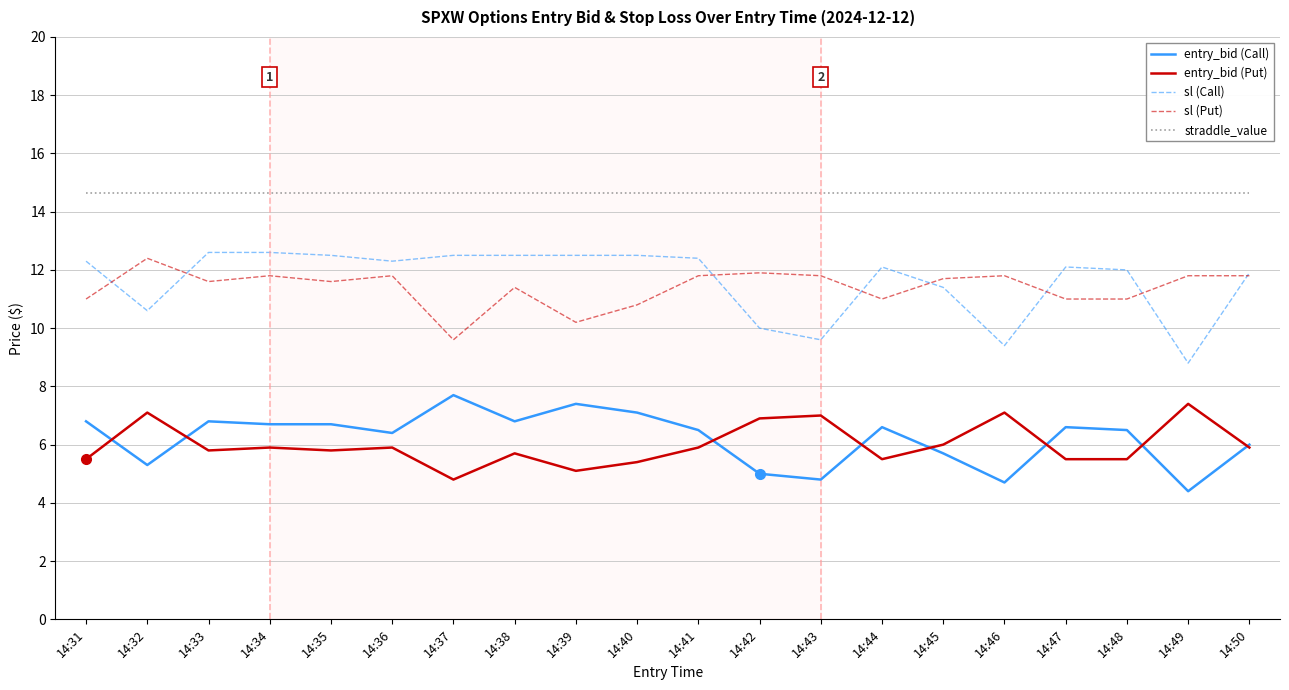

Is the value of entry_bid (Call) at 14:42 greater than the value of sl (Put) at 14:43?

No